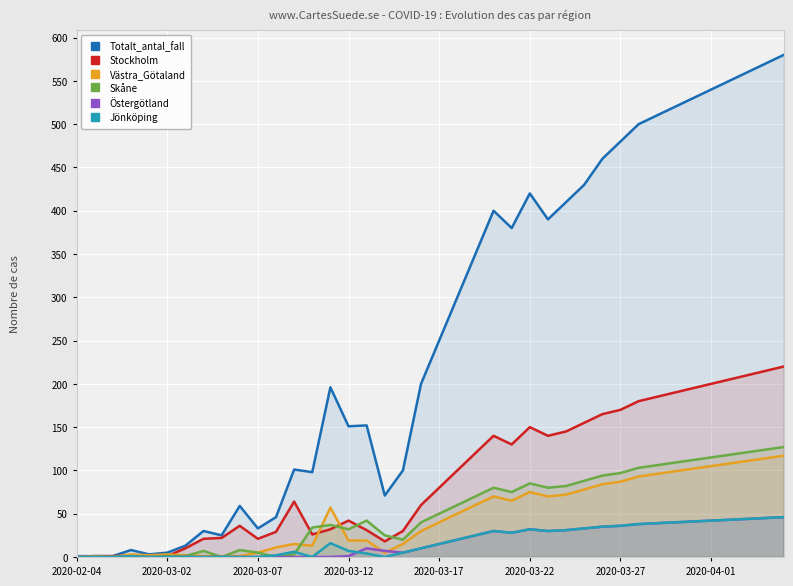

True or false: Stockholm has more than 2 points higher than both neighbors.

True